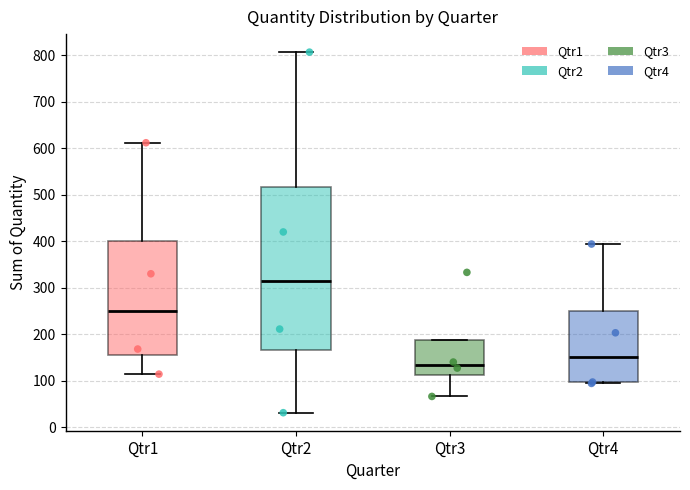

Where is the lower edge of the box for Qtr2 on the y-axis? The values are not printed on the chart, so give them approximately, as read against the axis.

170